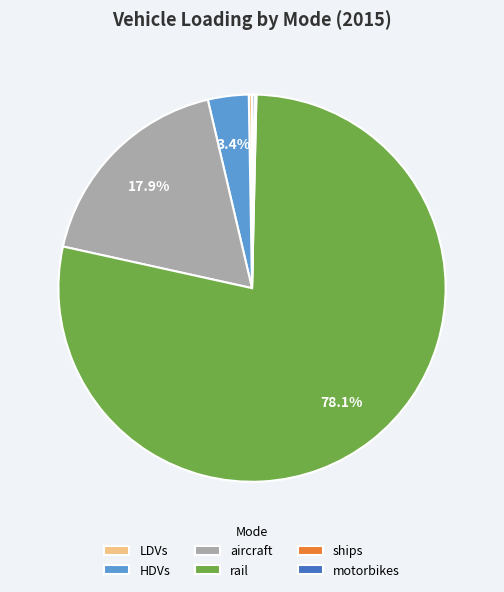

Which category has the biggest portion of the pie?

rail